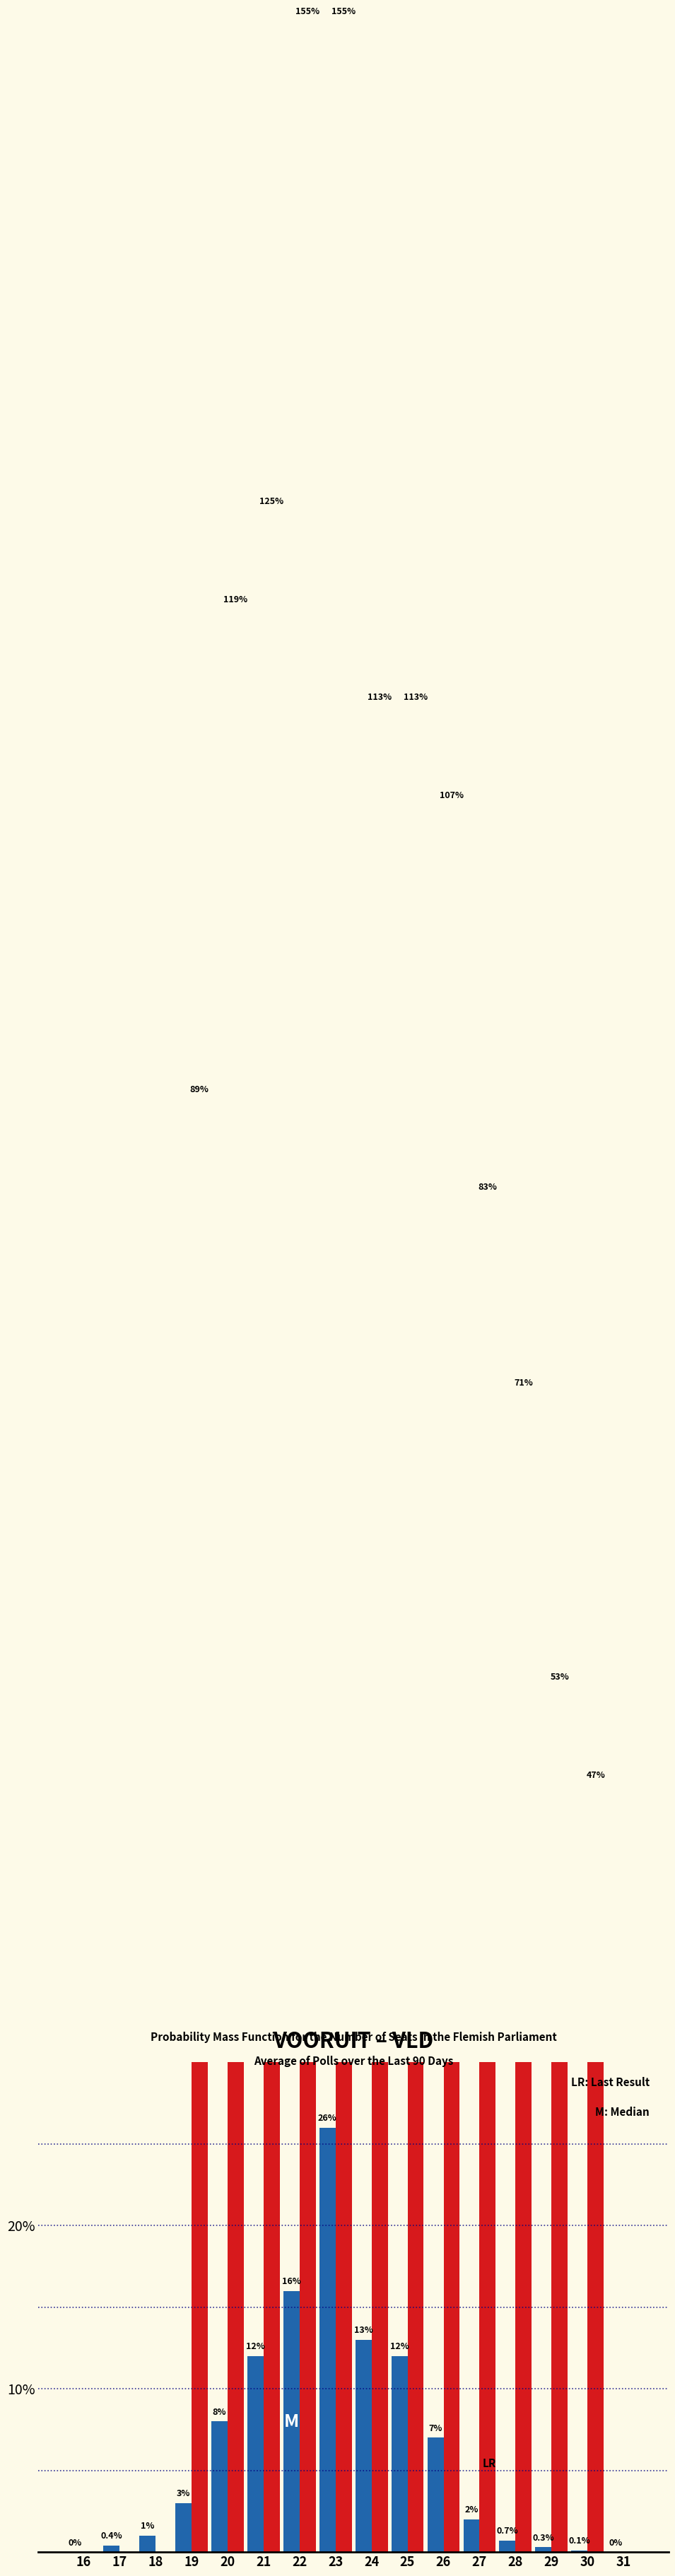

What is the maximum value for Blue (Poll)?

26.0